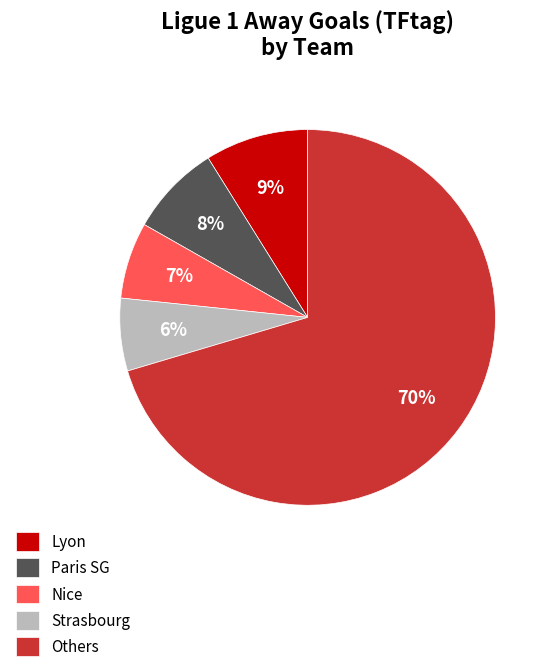

How many slices are in this pie chart?

5